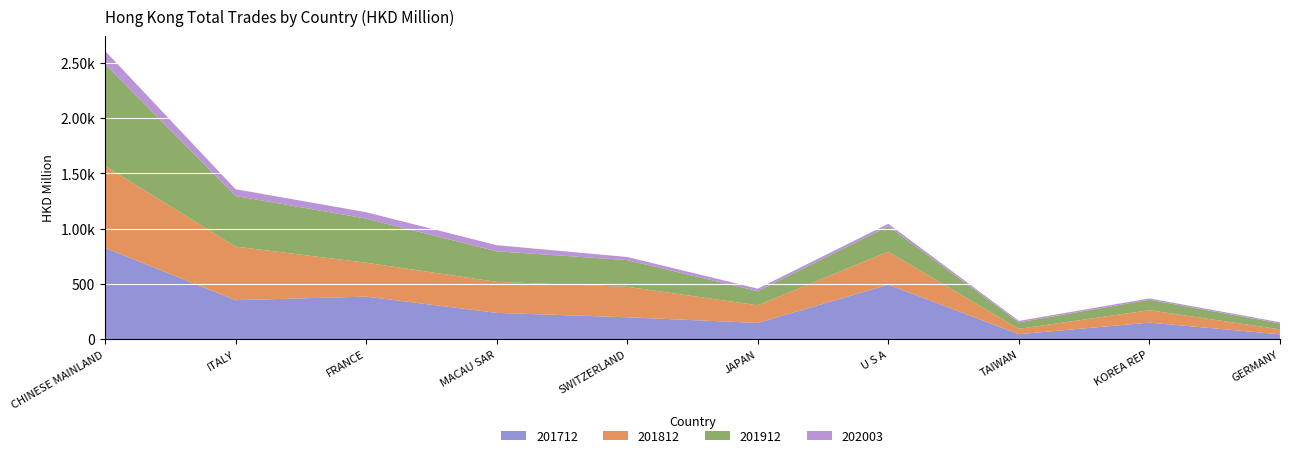

Reading right to left, list all the values displayed in this chart.

201712: GERMANY=44.1	KOREA REP=149.9	TAIWAN=45.2	U S A=493.6	JAPAN=146.8	SWITZERLAND=198.0	MACAU SAR=238.0	FRANCE=385.3	ITALY=352.8	CHINESE MAINLAND=826.6
201812: GERMANY=44.8	KOREA REP=112.3	TAIWAN=48.1	U S A=298.1	JAPAN=159.8	SWITZERLAND=276.1	MACAU SAR=280.6	FRANCE=306.4	ITALY=485.1	CHINESE MAINLAND=742.0
201912: GERMANY=53.5	KOREA REP=94.7	TAIWAN=58.6	U S A=230.5	JAPAN=127.5	SWITZERLAND=241.3	MACAU SAR=276.7	FRANCE=399.6	ITALY=458.4	CHINESE MAINLAND=921.1
202003: GERMANY=10.7	KOREA REP=12.1	TAIWAN=13.5	U S A=22.1	JAPAN=23.1	SWITZERLAND=28.2	MACAU SAR=55.3	FRANCE=57.8	ITALY=61.2	CHINESE MAINLAND=120.2